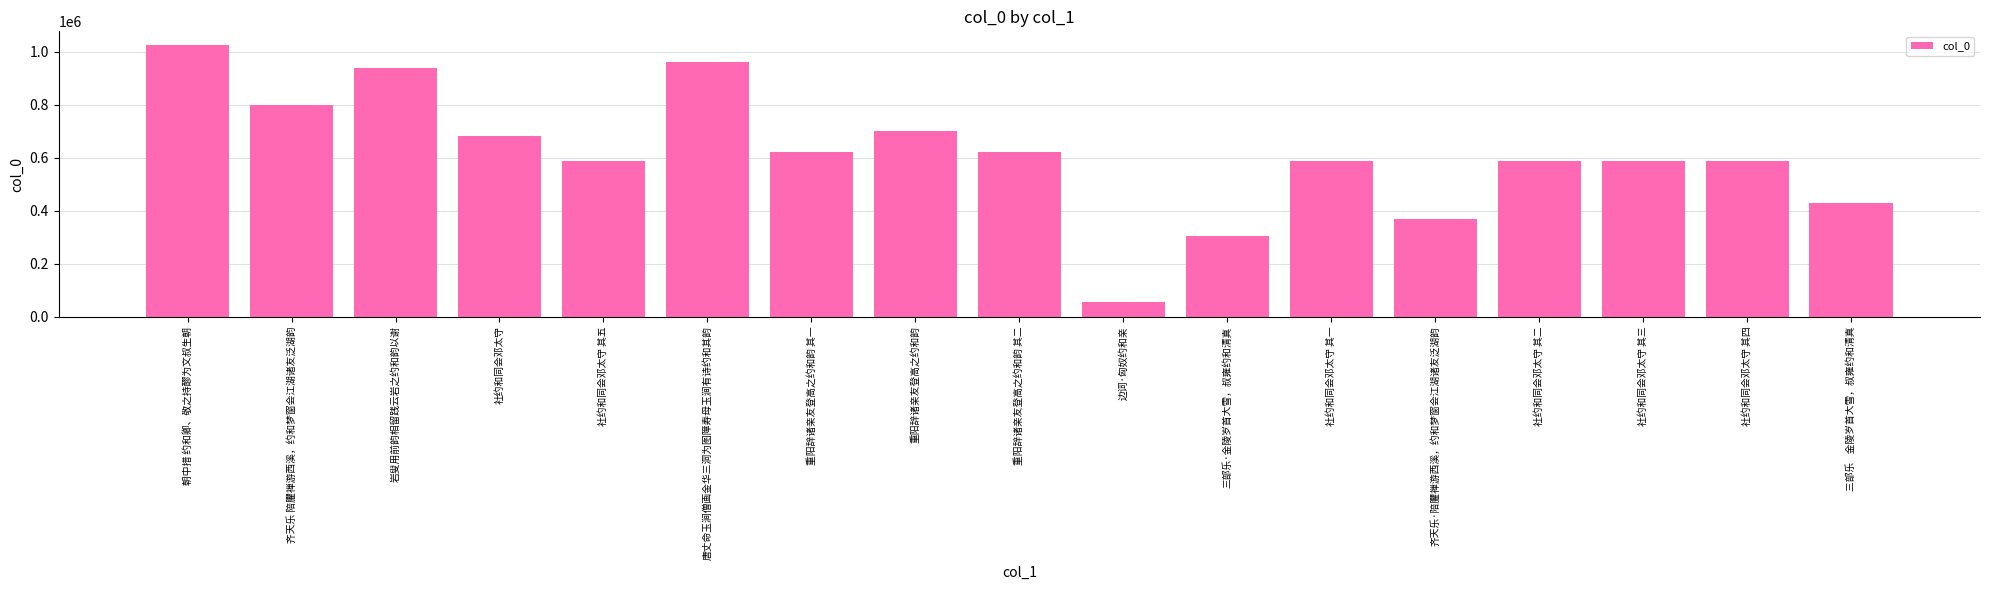

What position from the right is 社约和同会邓太守 其一?

6